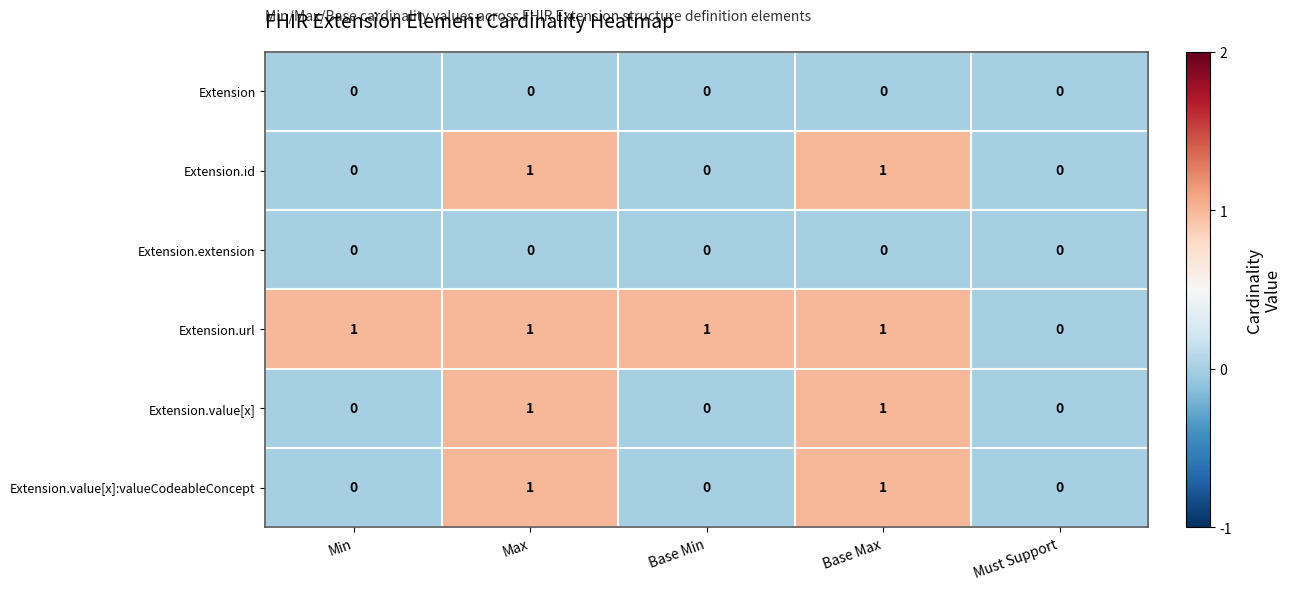

Is the value of Extension.value[x]:valueCodeableConcept at Min greater than the value of Extension.id at Max?

No